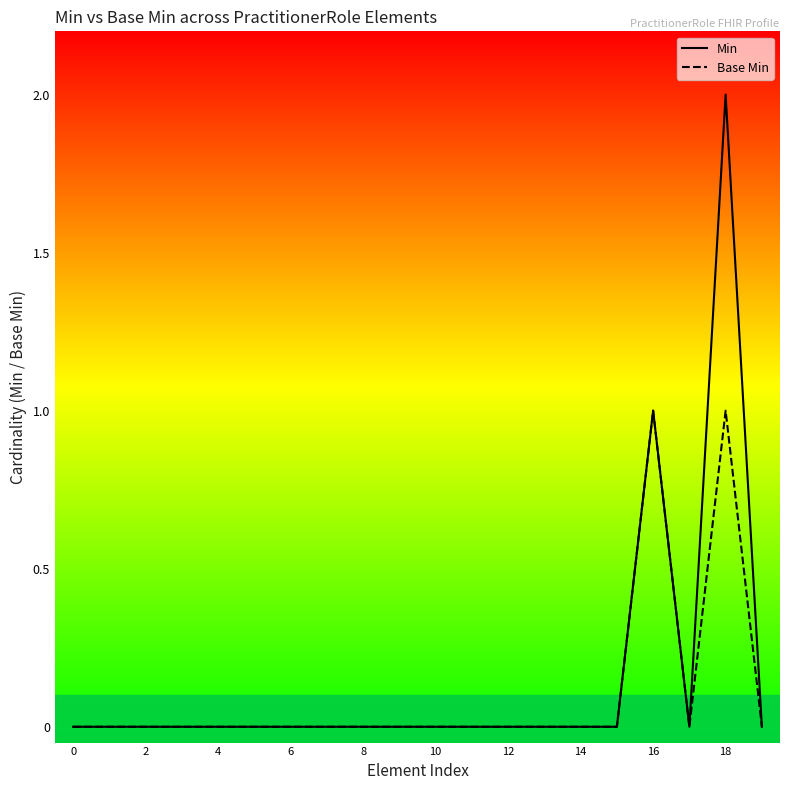

Is it true that Base Min equals 2 at 18?

False